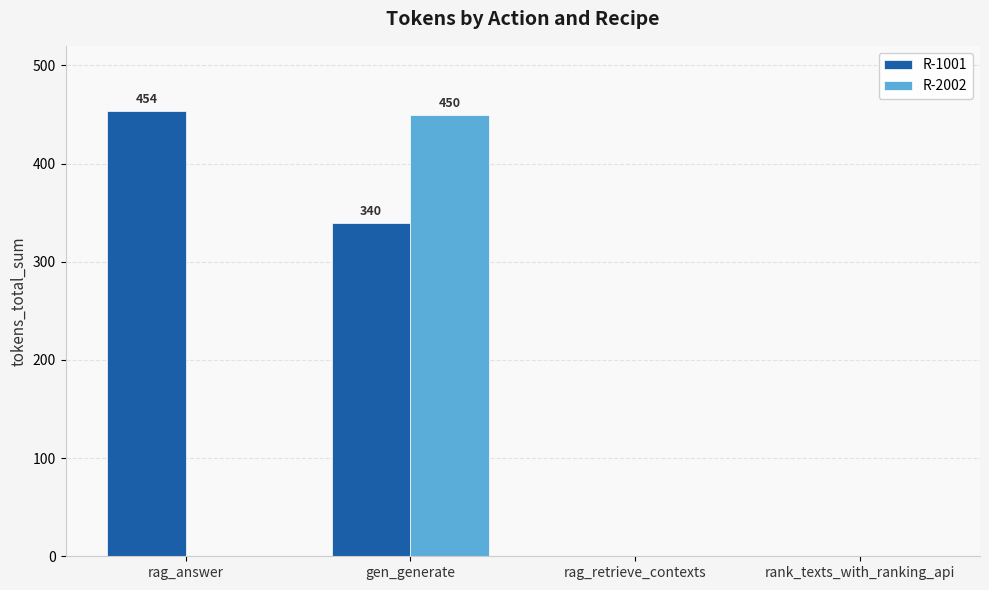

What is the total value across all series at gen_generate?

790